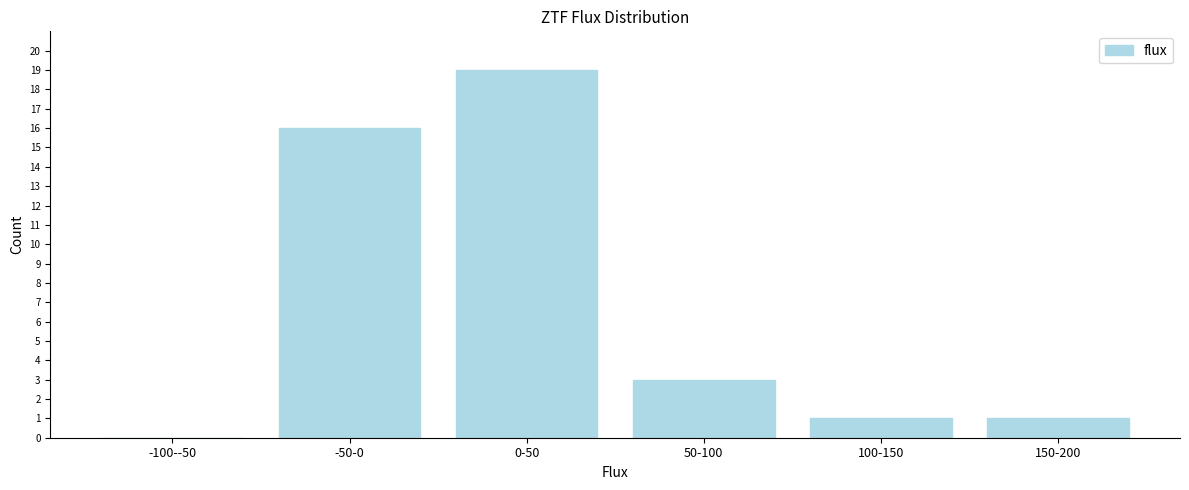

Reading left to right, transcribe all the data shown in this chart.

-100--50=0	-50-0=16	0-50=19	50-100=3	100-150=1	150-200=1